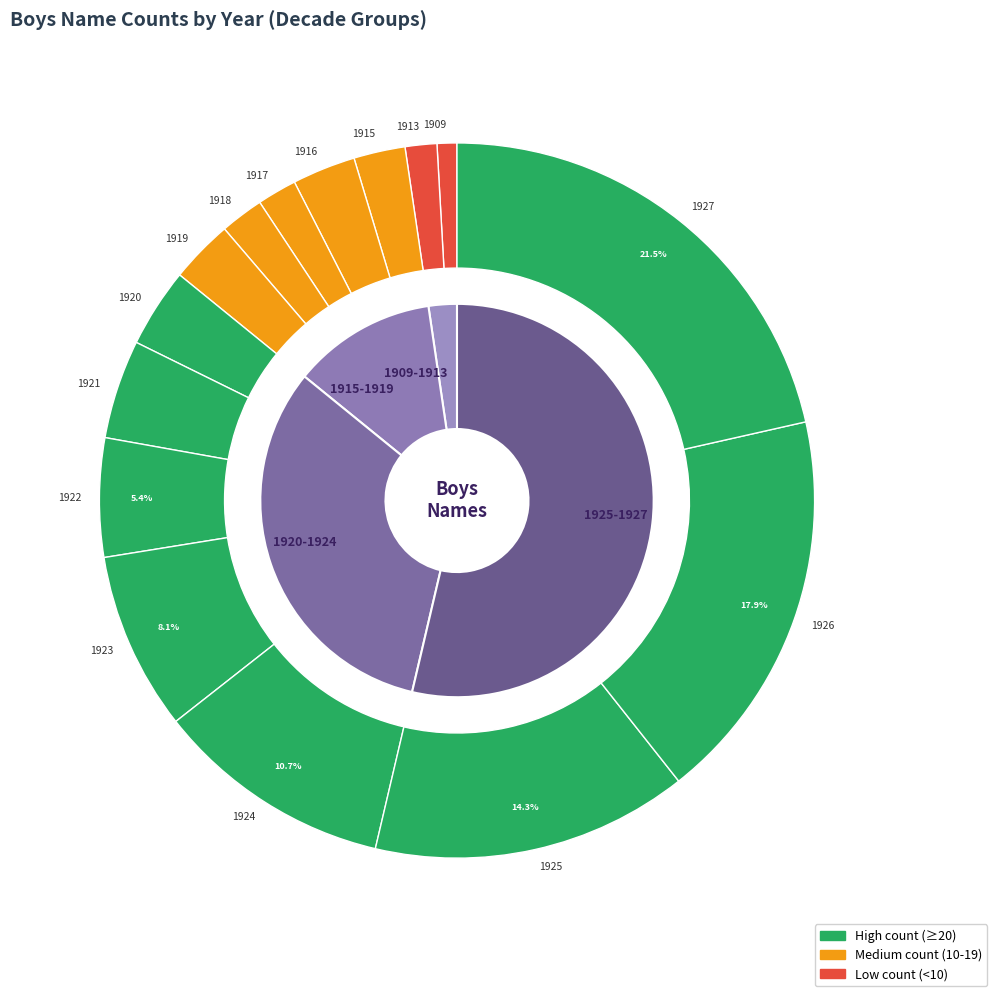

Rank the categories by value from highest to lowest.

1927, 1926, 1925, 1924, 1923, 1922, 1921, 1920, 1916, 1919, 1915, 1918, 1917, 1913, 1909